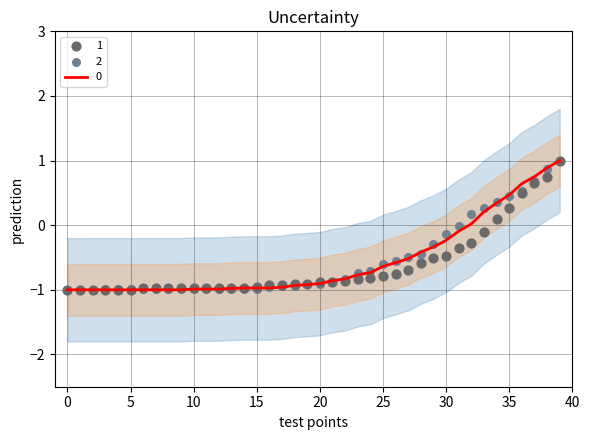

Is it true that 0 equals -1.5 at 5?

False